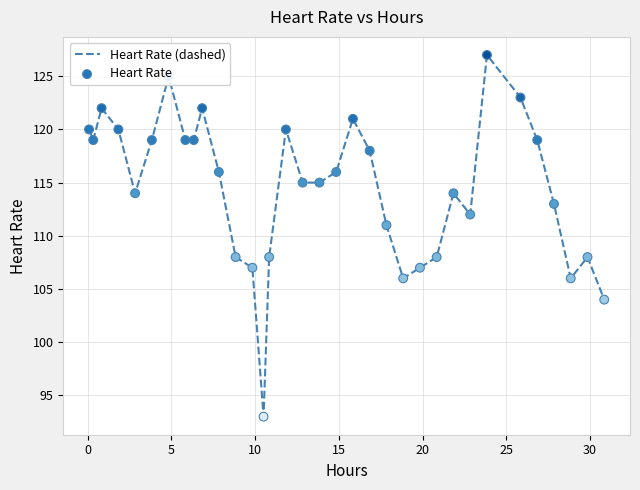

What is the minimum value shown in the chart?

93